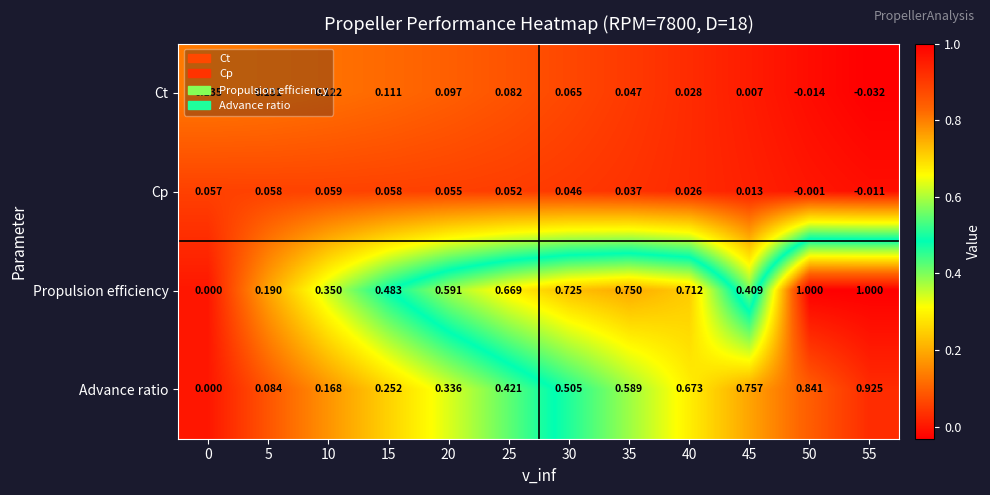

How many values in Ct are below zero?

2